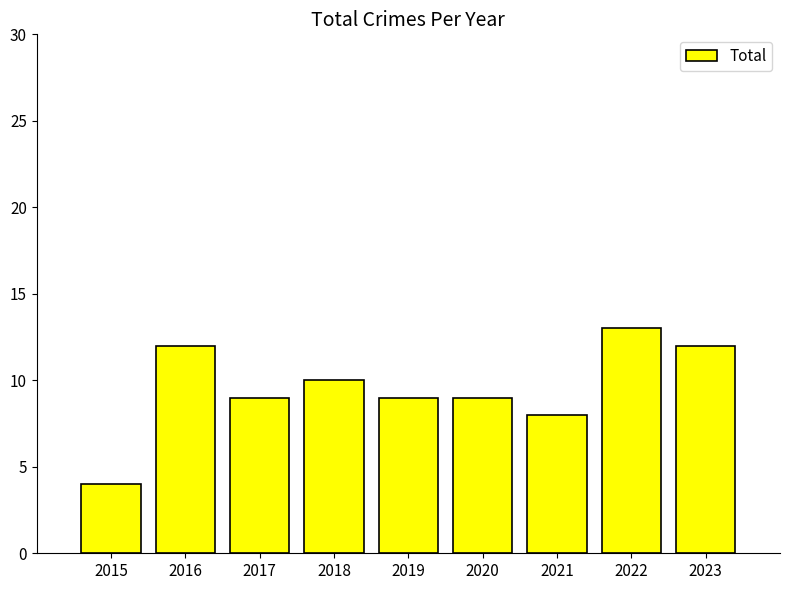

How many values are between 9 and 12?

6